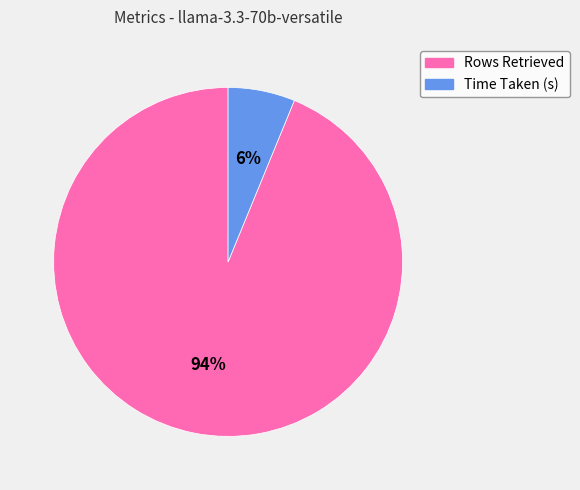

True or false: Time Taken (s) accounts for 1% of the total.

False